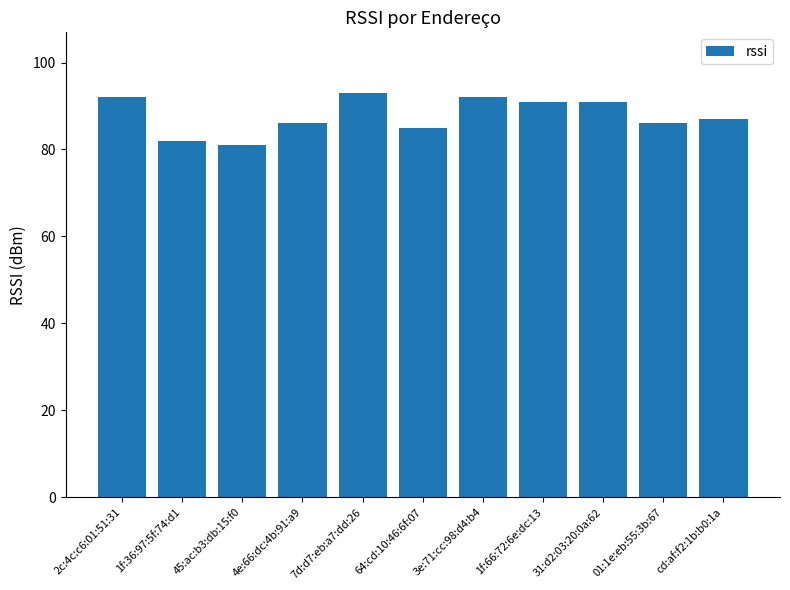

The chart shows a value of 82 at 1f:36:97:5f:74:d1. True or false?

True